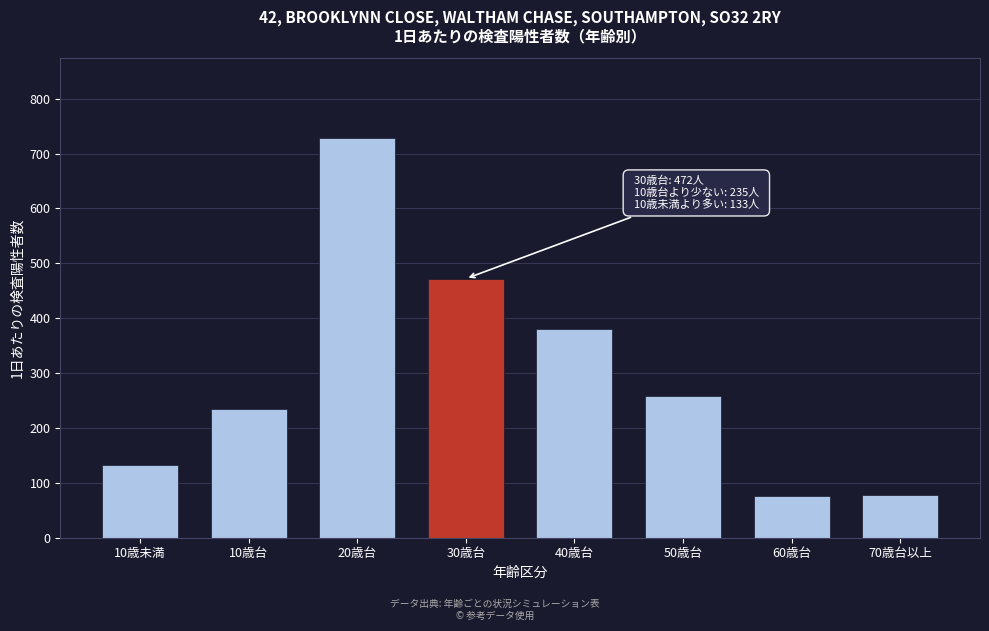

The value at 60歳台 is 114. True or false?

False